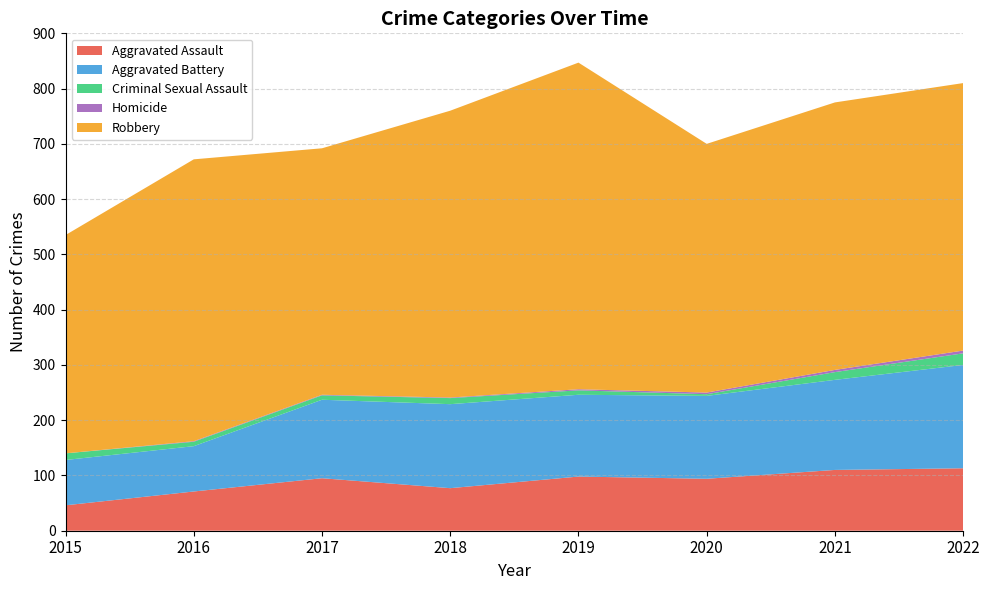

Reading right to left, extract all data points from this chart.

Aggravated Assault: 2022=113	2021=110	2020=94	2019=98	2018=77	2017=95	2016=71	2015=46
Aggravated Battery: 2022=187	2021=163	2020=150	2019=148	2018=152	2017=142	2016=82	2015=82
Criminal Sexual Assault: 2022=21	2021=14	2020=3	2019=8	2018=11	2017=8	2016=8	2015=12
Homicide: 2022=5	2021=4	2020=3	2019=2	2018=1	2017=1	2016=1	2015=0
Robbery: 2022=484	2021=484	2020=450	2019=591	2018=519	2017=446	2016=510	2015=395